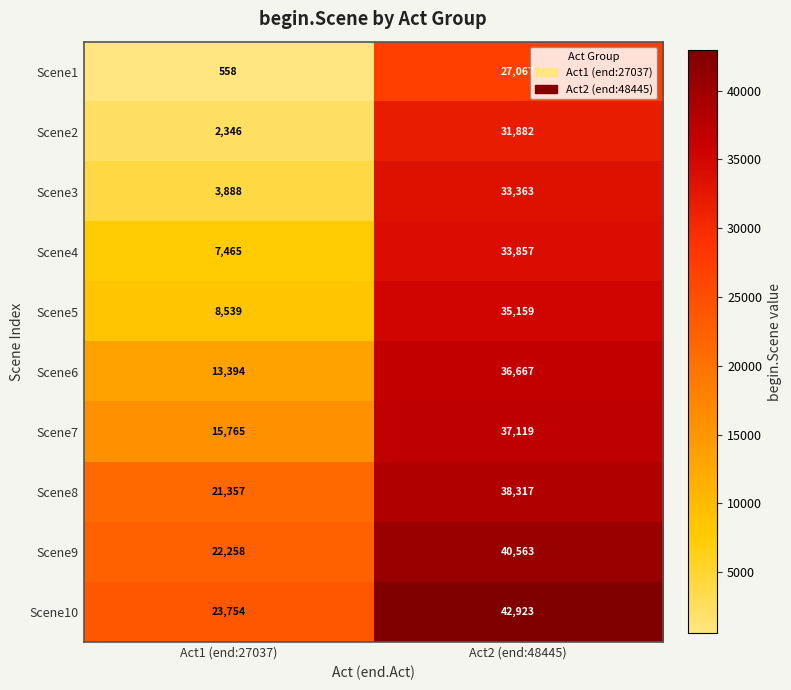

Is it true that Scene5 equals 8539 at Act1 (end:27037)?

True